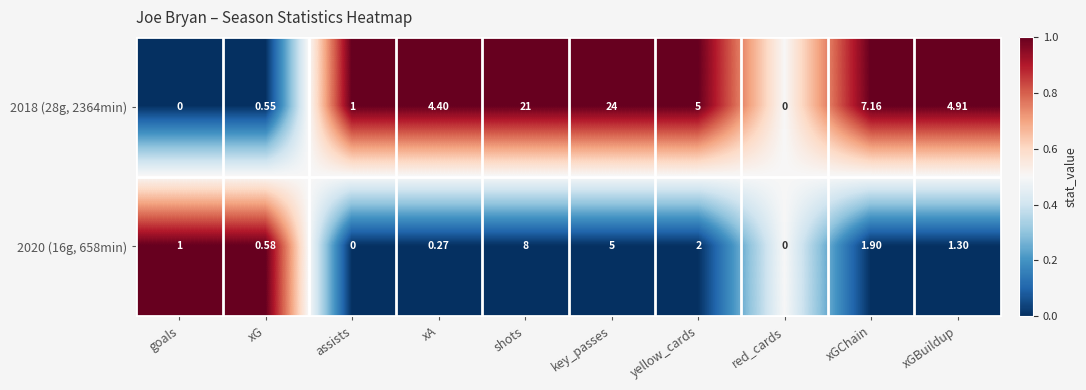

At yellow_cards, list the series in order from smallest to largest.

2020 (16g, 658min), 2018 (28g, 2364min)